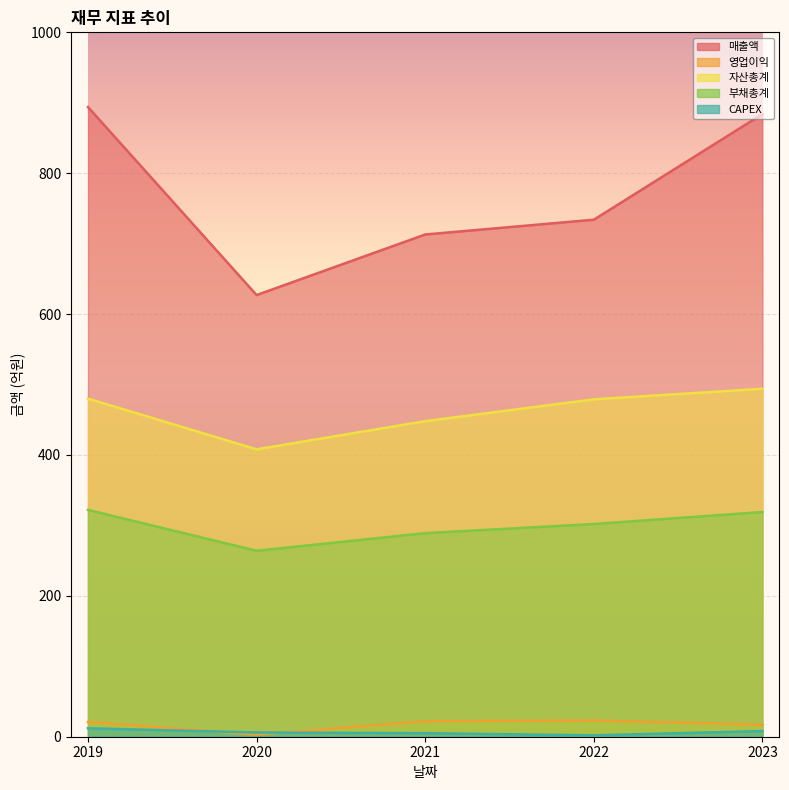

Which series changed the most between 2019 and 2022?

매출액